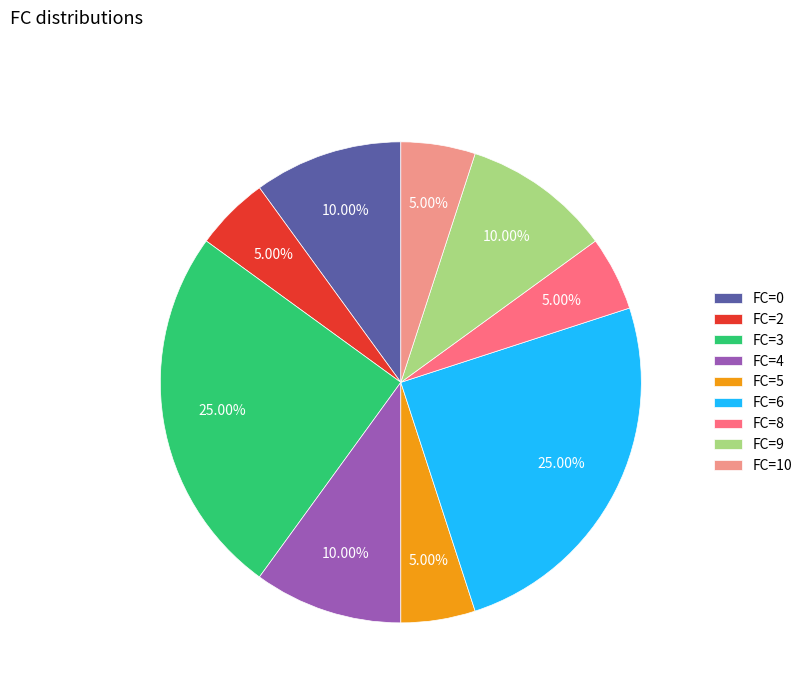

Approximately how many times larger is the value at FC=4 compared to FC=8?

2.0